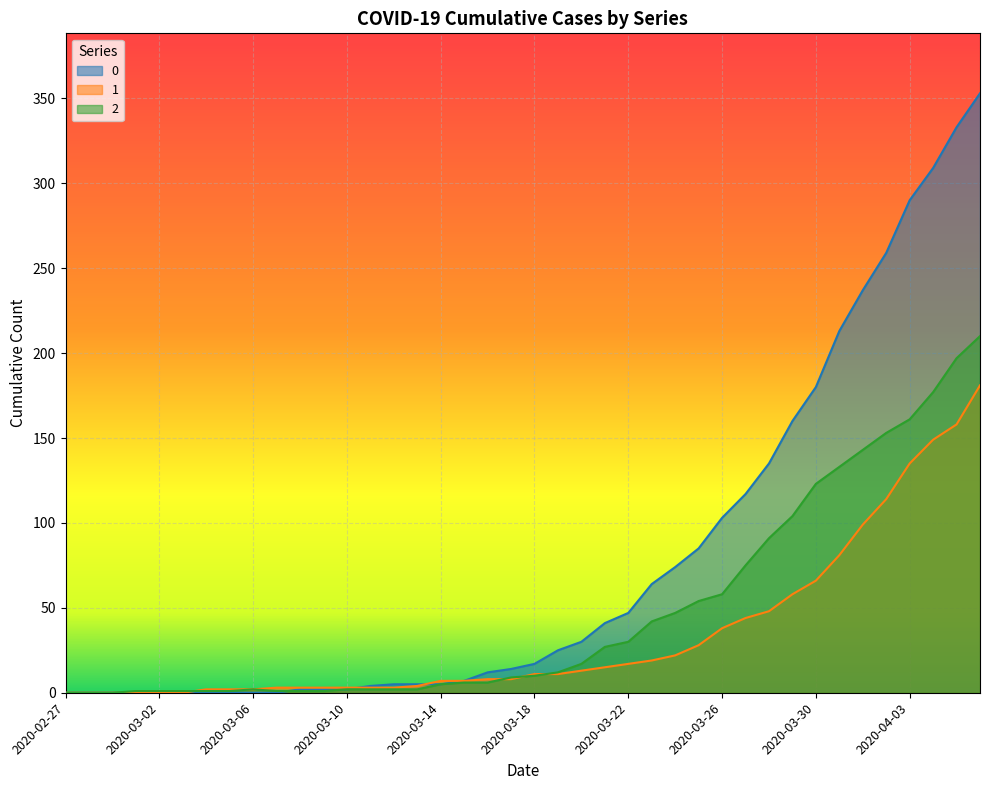

List the series in order of their overall mean, lowest first.

1, 2, 0